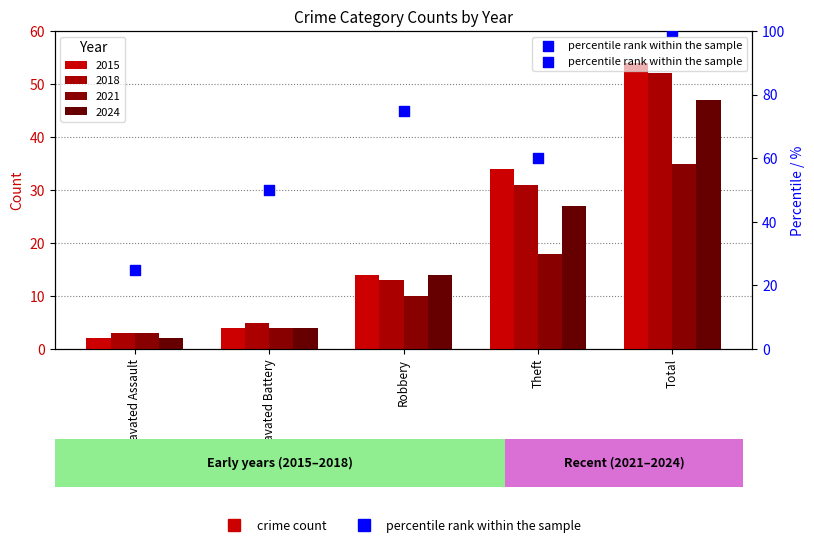

Approximately how many times larger is the value at Total compared to Aggravated Assault?

4.0